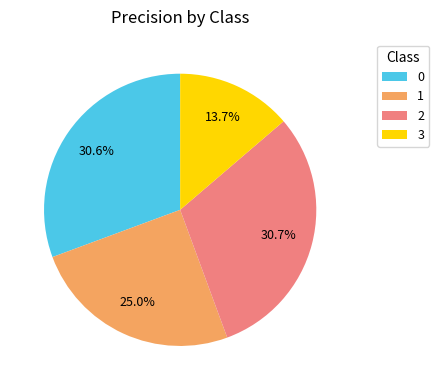

What is the smallest slice in the pie chart?

3